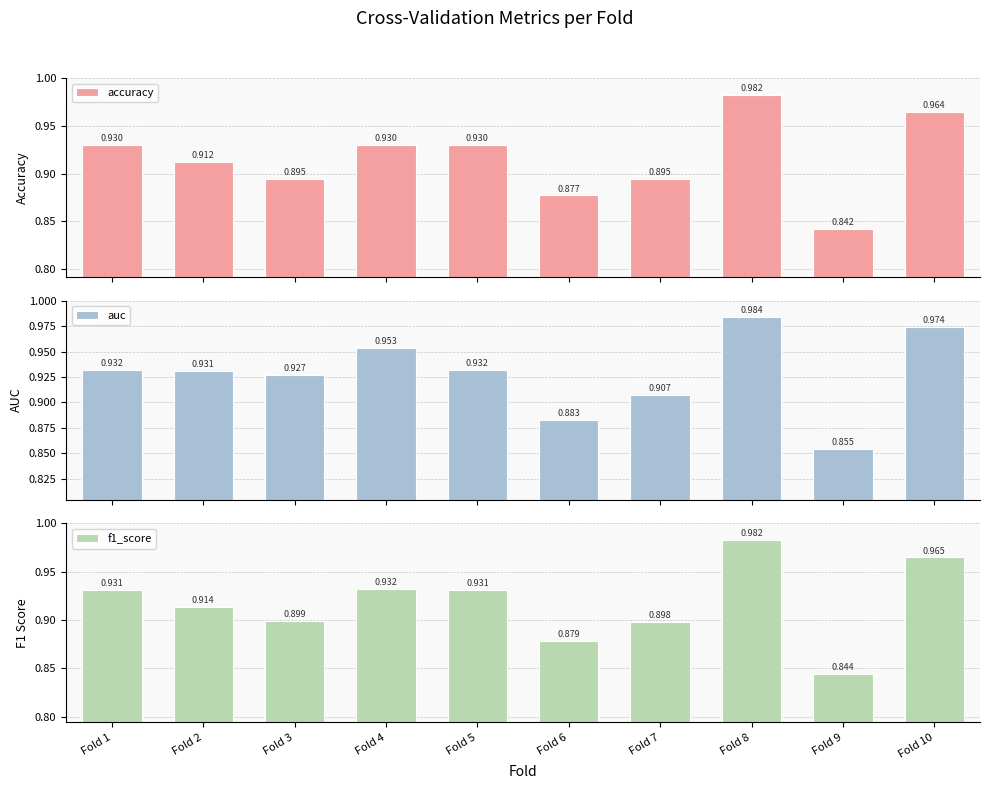

Is it true that f1_score equals 0.9 at Fold 7?

True